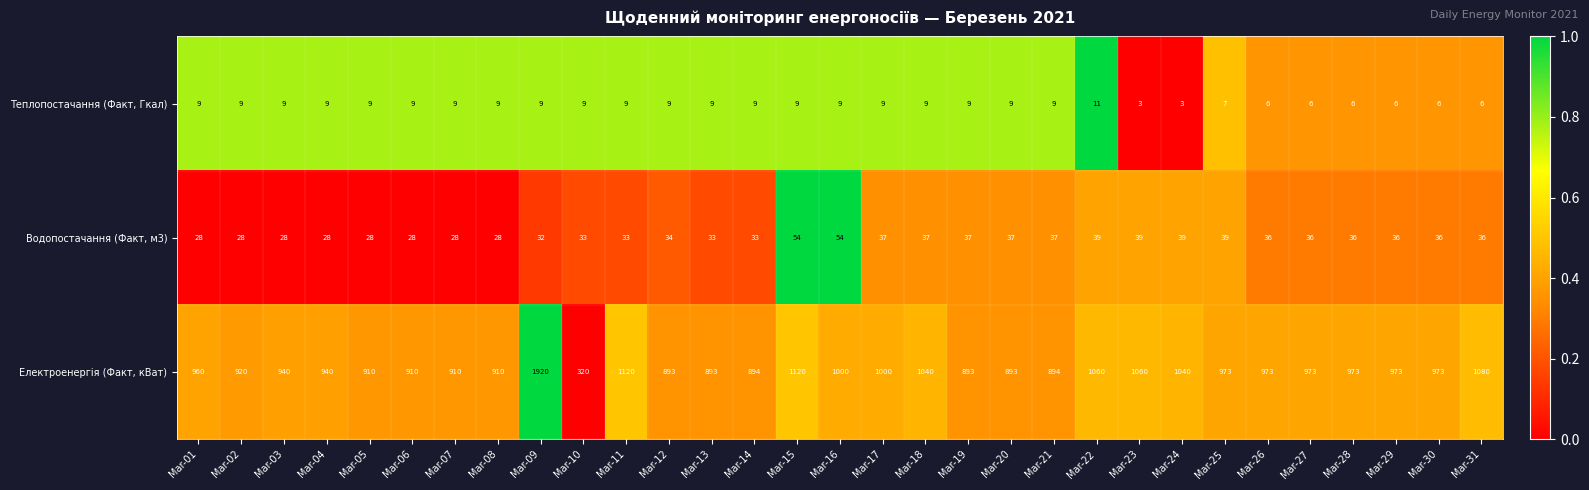

How many data points does each series have?

31